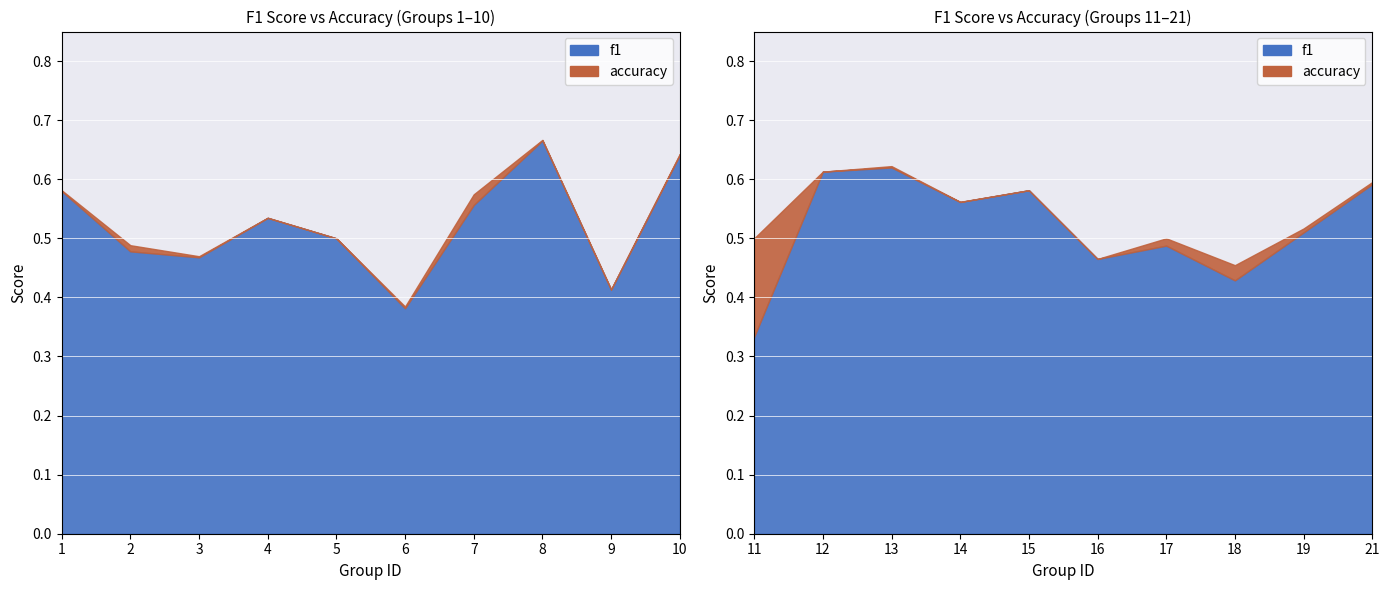

Reading left to right, transcribe all the data shown in this chart.

f1: 1=0.6	2=0.5	3=0.5	4=0.5	5=0.5	6=0.4	7=0.6	8=0.7	9=0.4	10=0.6	11=0.3	12=0.6	13=0.6	14=0.6	15=0.6	16=0.5	17=0.5	18=0.4	19=0.5	21=0.6
accuracy: 1=0.6	2=0.5	3=0.5	4=0.5	5=0.5	6=0.4	7=0.6	8=0.7	9=0.4	10=0.6	11=0.5	12=0.6	13=0.6	14=0.6	15=0.6	16=0.5	17=0.5	18=0.5	19=0.5	21=0.6